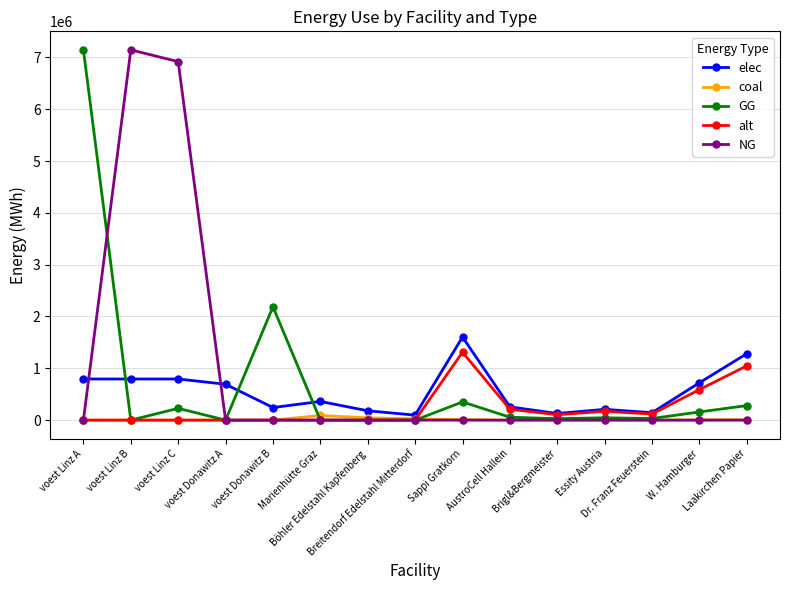

Does the chart have visible grid lines?

Yes